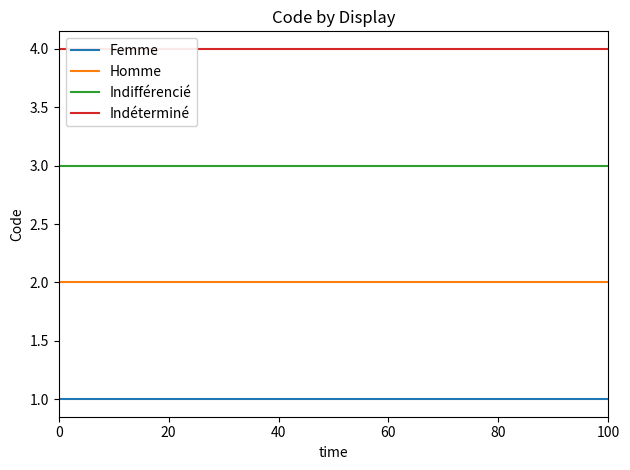

The value of Indifférencié at 100 is 3. True or false?

True